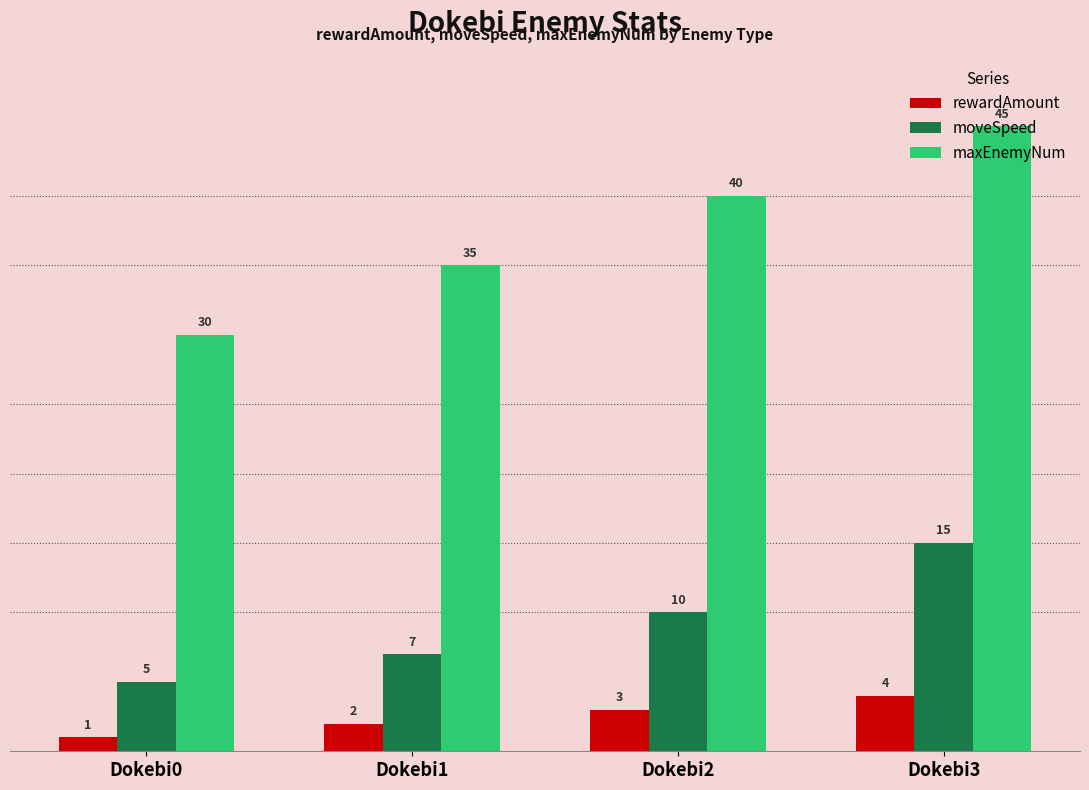

At which category is the sum across all series the highest?

Dokebi3